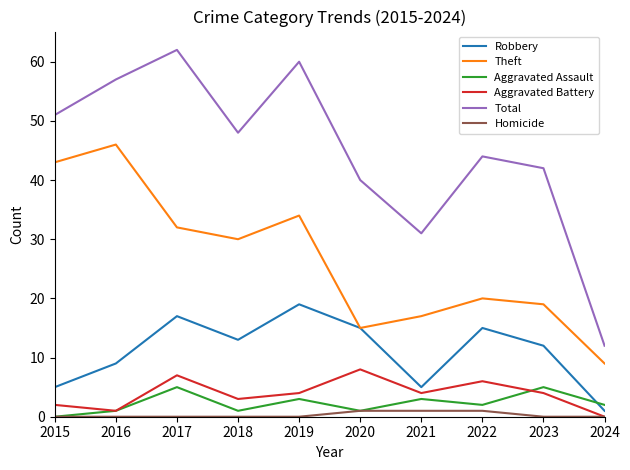

What is the sum of the Aggravated Assault values at 2017 and 2019?

8